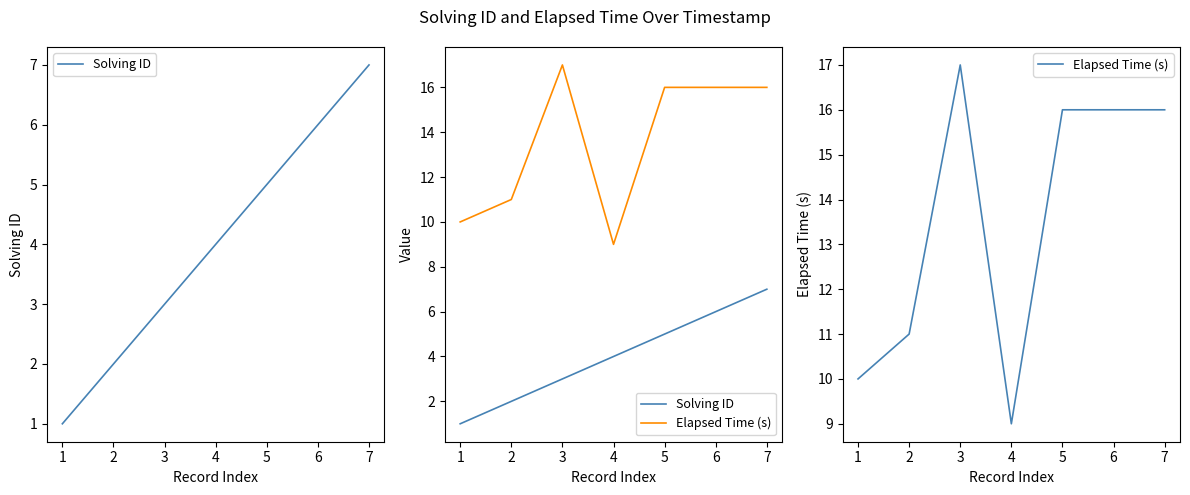

What is the value of the Solving ID point at the 4th from the left?

4